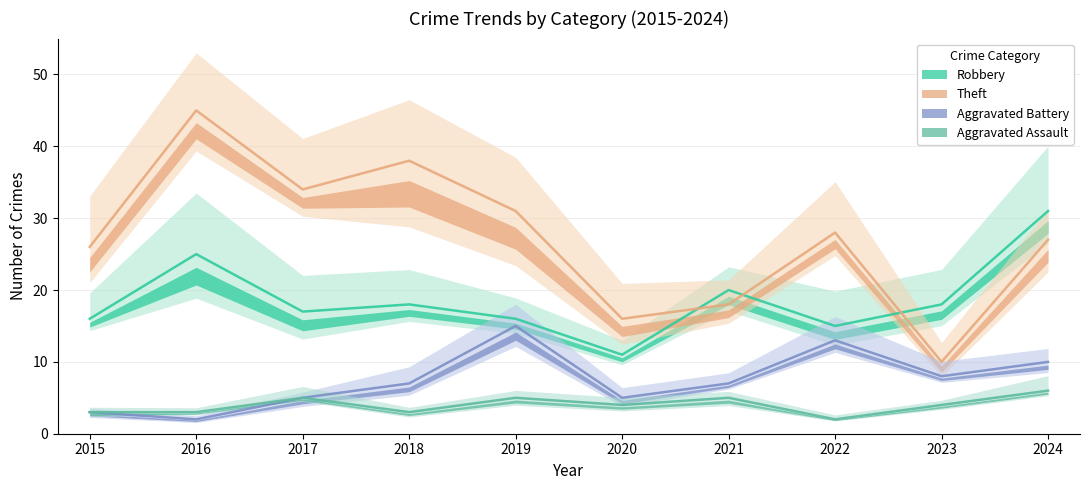

Between 2016 and 2015, which is larger?

2016